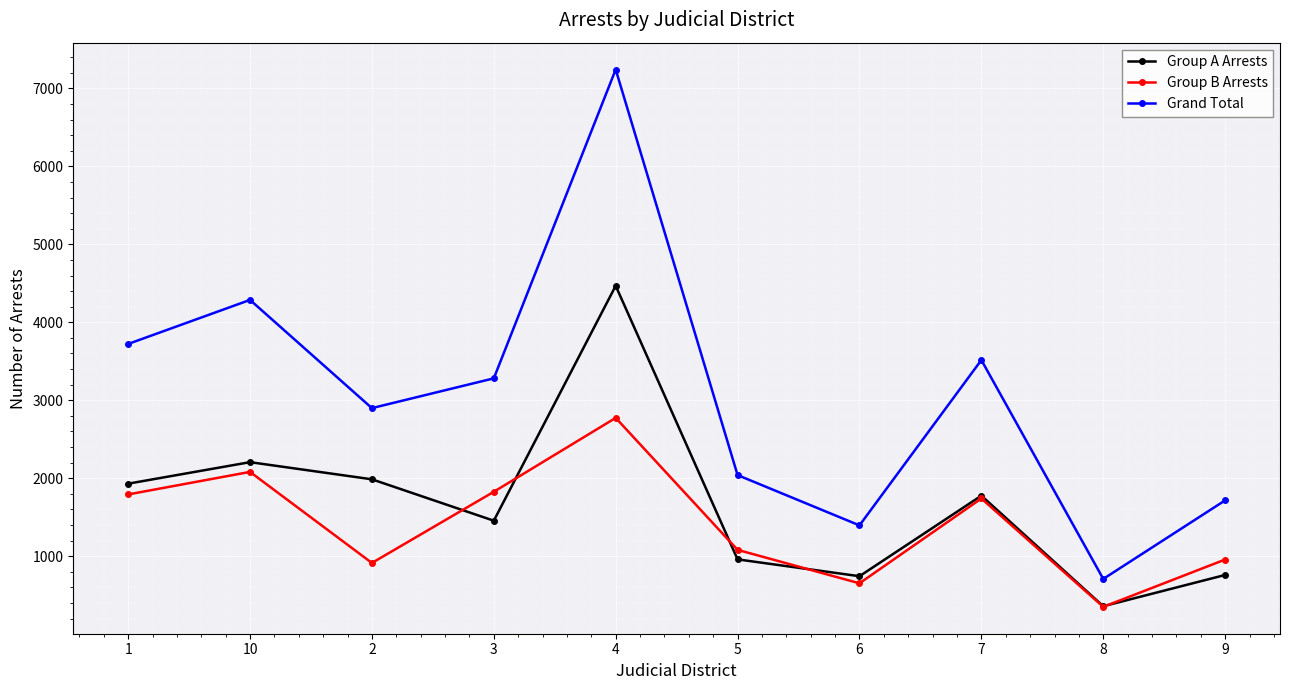

What is the difference between the second highest and second lowest values in the Grand Total series?

2892